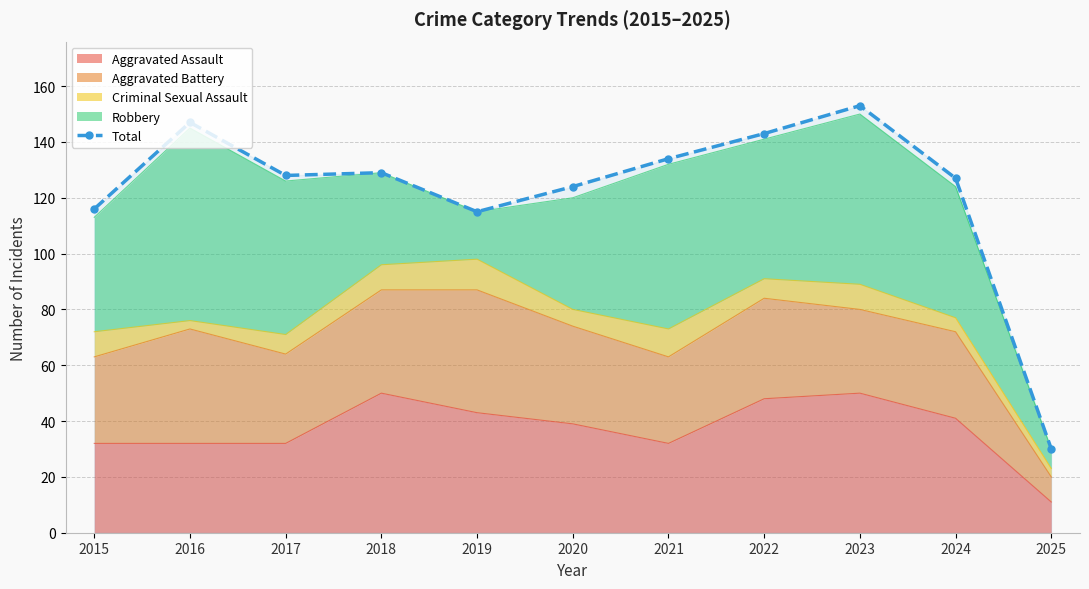

Reading left to right, list all the values displayed in this chart.

2015=116	2016=147	2017=128	2018=129	2019=115	2020=124	2021=134	2022=143	2023=153	2024=127	2025=30